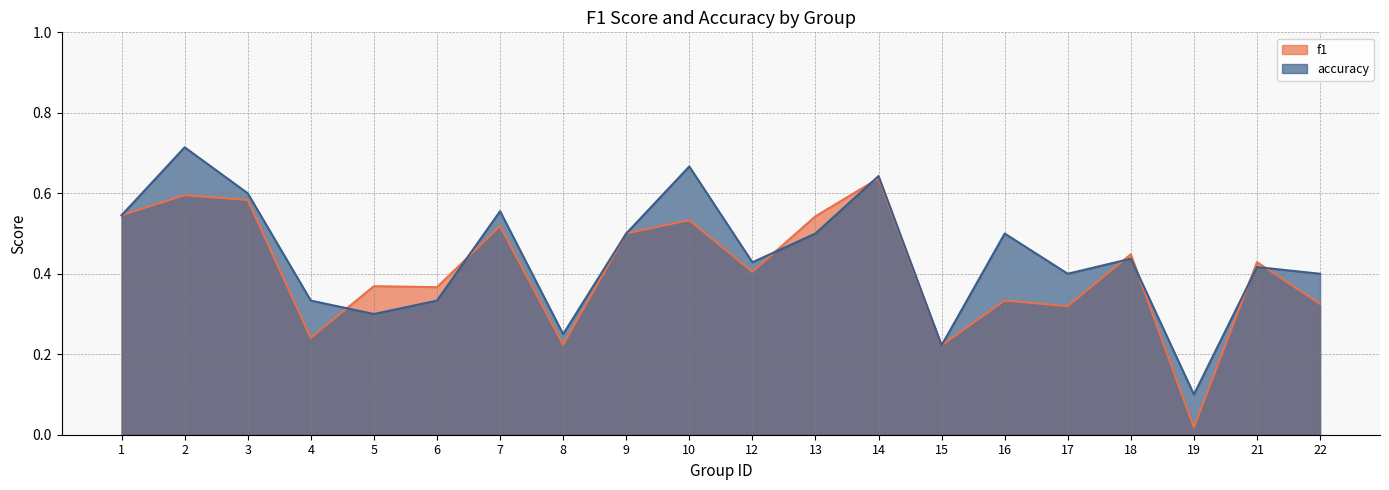

Rank the series by their average value, from highest to lowest.

accuracy, f1